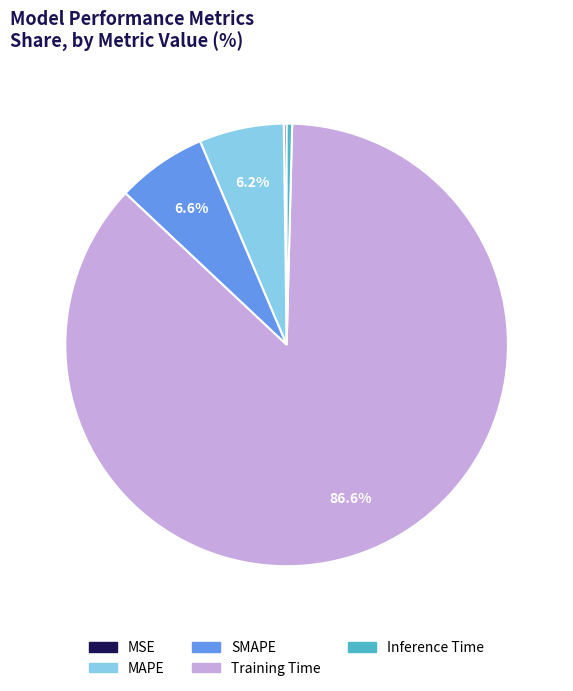

Which category has the biggest portion of the pie?

Training Time